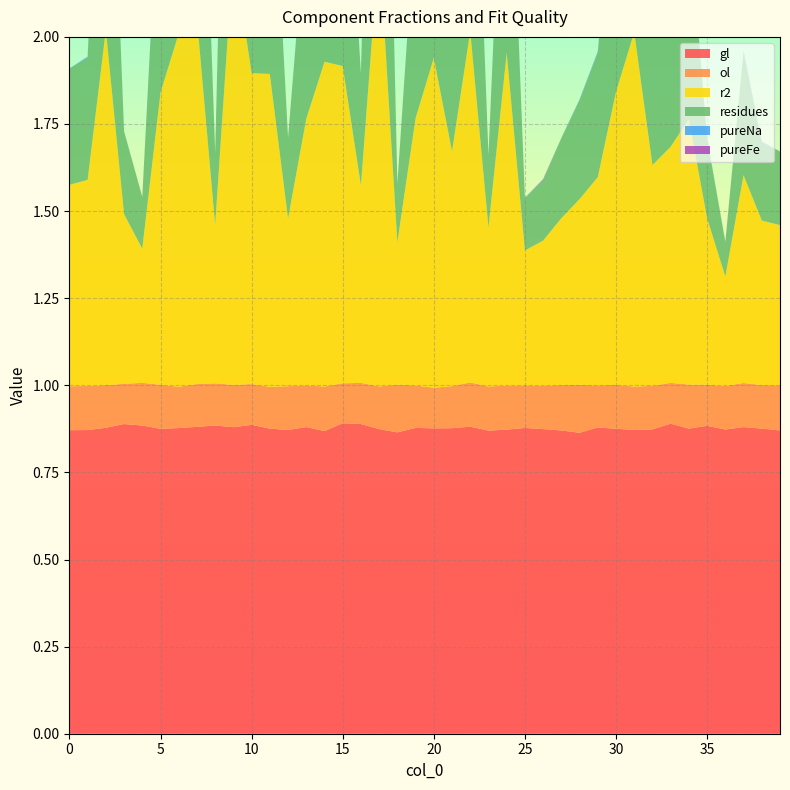

Reading left to right, transcribe all the data shown in this chart.

gl: 0.9	0.9	0.9	0.9	0.9	0.9	0.9	0.9	0.9	0.9	0.9	0.9	0.9	0.9	0.9	0.9	0.9	0.9	0.9	0.9	0.9	0.9	0.9	0.9	0.9	0.9	0.9	0.9	0.9	0.9	0.9	0.9	0.9	0.9	0.9	0.9	0.9	0.9	0.9	0.9
ol: 0.1	0.1	0.1	0.1	0.1	0.1	0.1	0.1	0.1	0.1	0.1	0.1	0.1	0.1	0.1	0.1	0.1	0.1	0.1	0.1	0.1	0.1	0.1	0.1	0.1	0.1	0.1	0.1	0.1	0.1	0.1	0.1	0.1	0.1	0.1	0.1	0.1	0.1	0.1	0.1
r2: 0.6	0.6	1.0	0.5	0.4	0.8	1.0	1.0	0.5	1.2	0.9	0.9	0.5	0.8	0.9	0.9	0.6	1.3	0.4	0.8	0.9	0.7	1.0	0.5	1.0	0.4	0.4	0.5	0.5	0.6	0.8	1.0	0.6	0.7	0.8	0.5	0.3	0.6	0.5	0.5
residues: 0.3	0.4	1.0	0.2	0.1	0.7	1.0	1.1	0.2	1.5	0.8	0.8	0.2	0.6	0.9	0.8	0.3	1.6	0.2	0.6	0.9	0.5	1.0	0.2	0.9	0.1	0.2	0.2	0.3	0.4	0.7	1.0	0.4	0.5	0.6	0.2	0.1	0.4	0.2	0.2
pureNa: 0.0	0.0	0.0	0.0	0.0	0.0	0.0	0.0	0.0	0.0	0.0	0.0	0.0	0.0	0.0	0.0	0.0	0.0	0.0	0.0	0.0	0.0	0.0	0.0	0.0	0.0	0.0	0.0	0.0	0.0	0.0	0.0	0.0	0.0	0.0	0.0	0.0	0.0	0.0	0.0
pureFe: 0.0	0.0	0.0	0.0	0.0	0.0	0.0	0.0	0.0	0.0	0.0	0.0	0.0	0.0	0.0	0.0	0.0	0.0	0.0	0.0	0.0	0.0	0.0	0.0	0.0	0.0	0.0	0.0	0.0	0.0	0.0	0.0	0.0	0.0	0.0	0.0	0.0	0.0	0.0	0.0